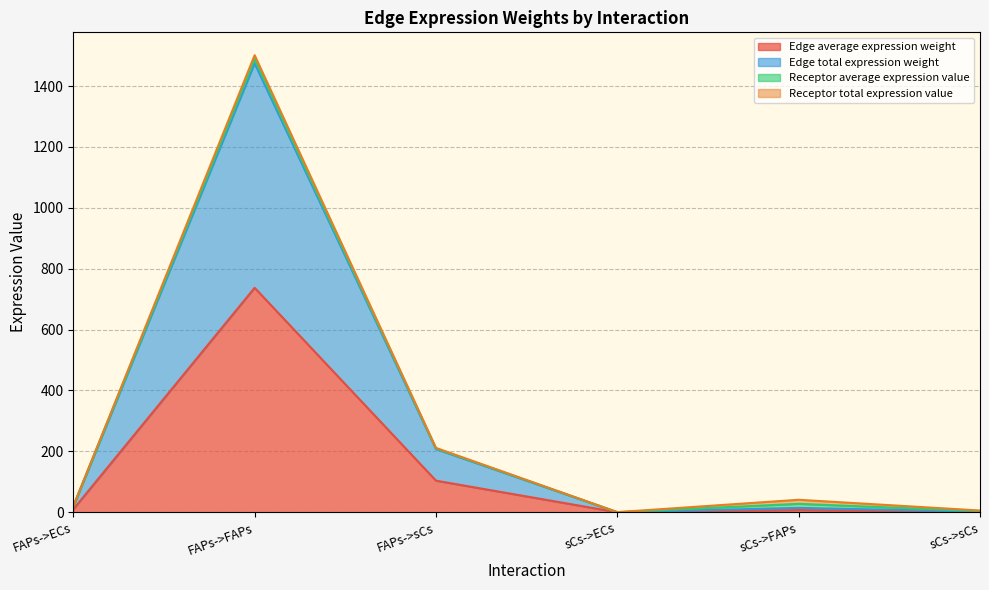

What is the spread (max minus min) of values at sCs->FAPs?

7.2